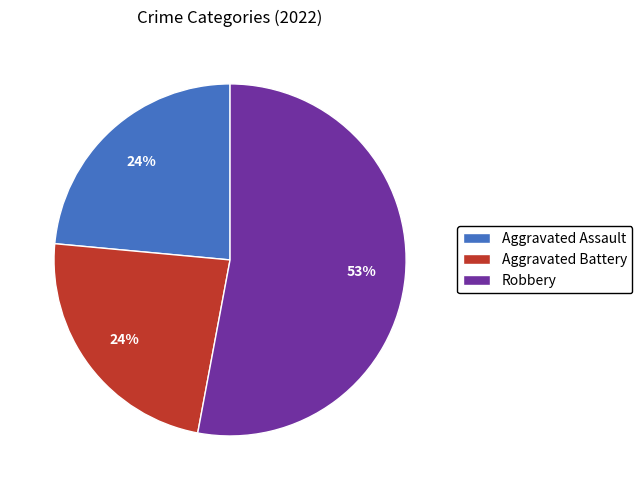

Approximately how many times larger is the value at Aggravated Assault compared to Aggravated Battery?

1.0